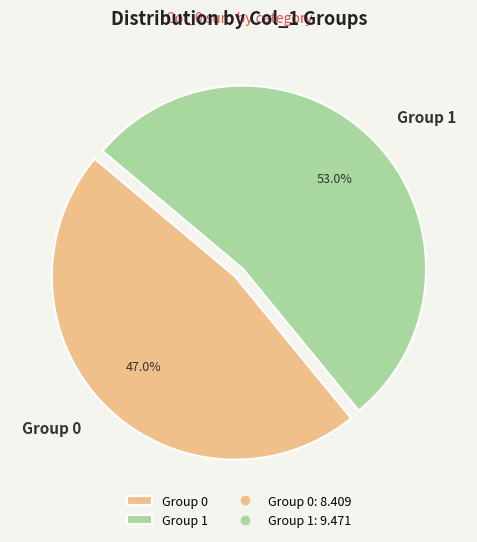

Rank the categories by value from highest to lowest.

Group 1, Group 0